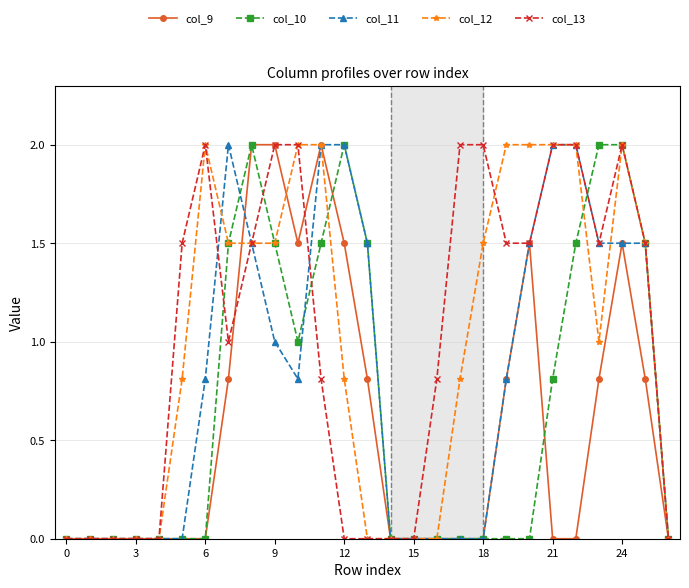

True or false: col_13 has more than 0 interior local peaks.

True